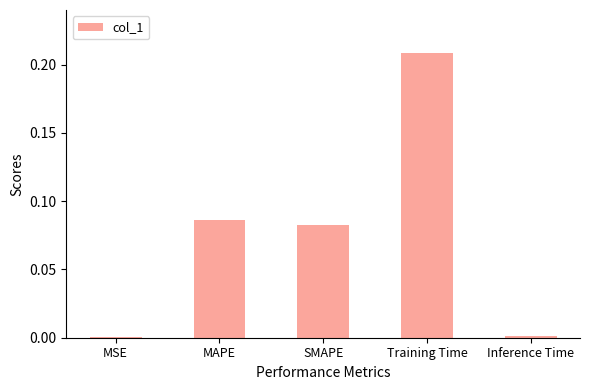

Which category has the highest value across all series?

Training Time